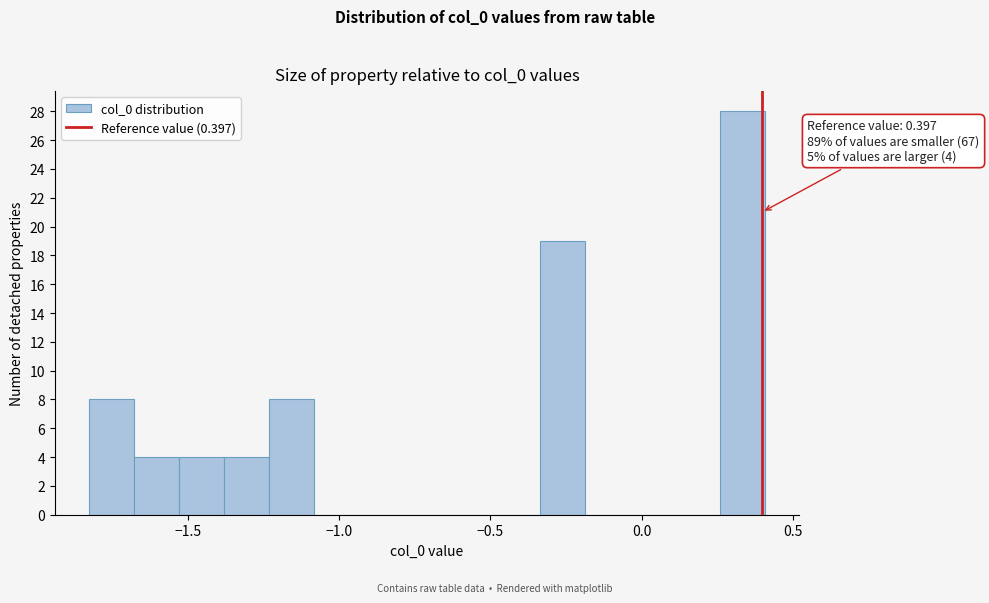

Read against the x-axis, roughly where is the centre of the tallest bar?

0.35